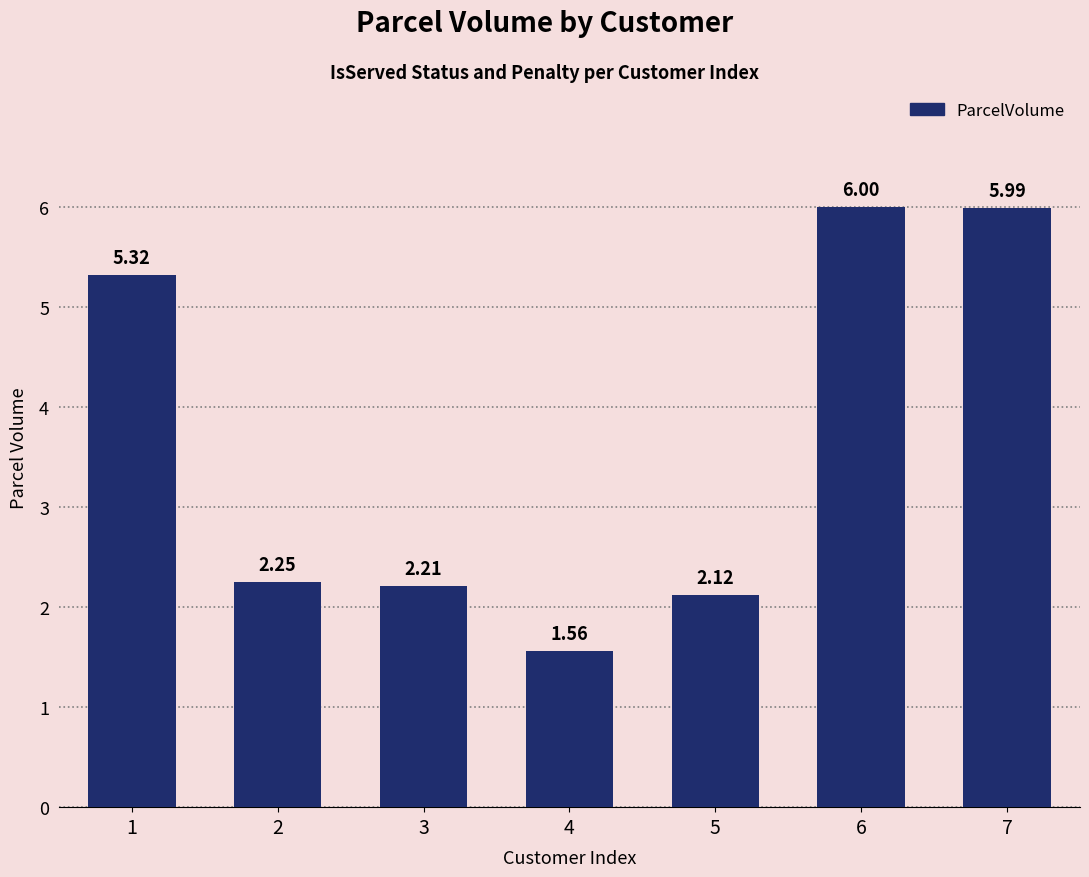

What is the change in value from 3 to 7?

+3.8